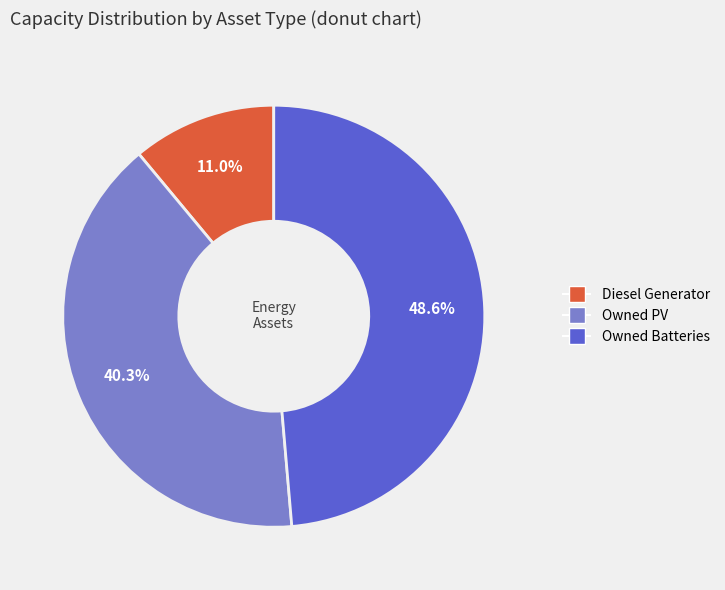

To the nearest percent, what is the average slice percentage?

33%